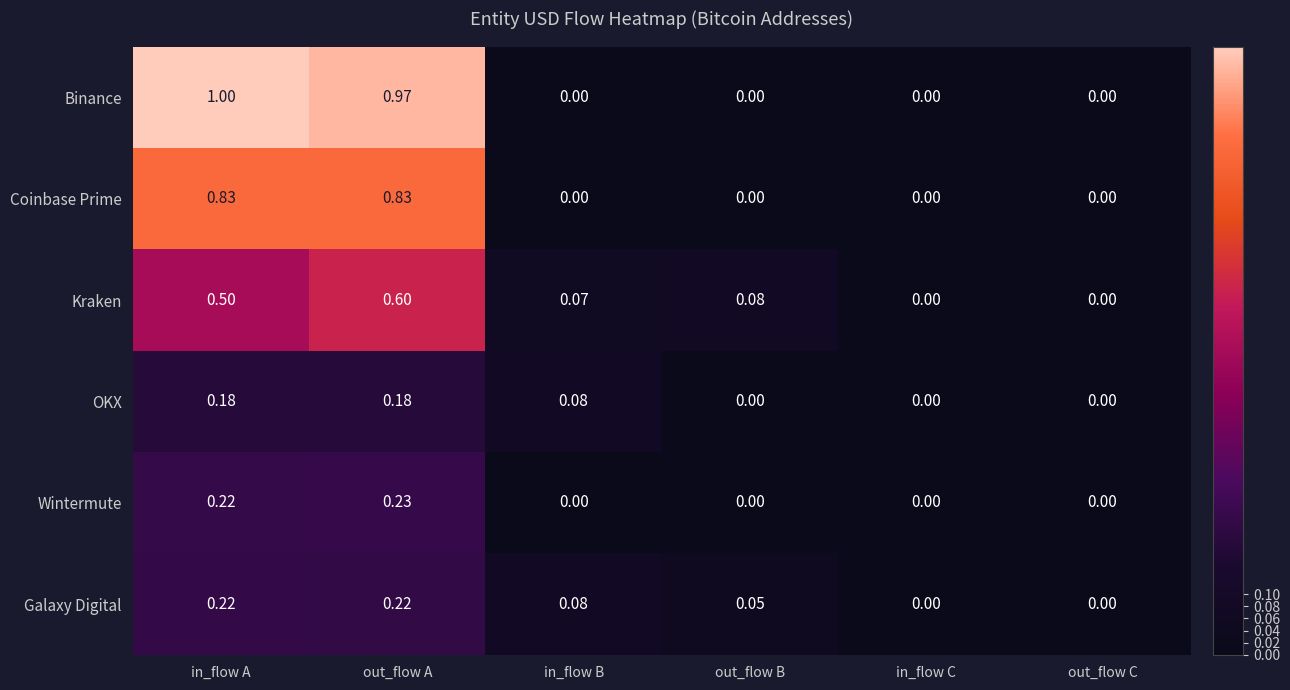

Which series has the largest range (max minus min)?

Binance